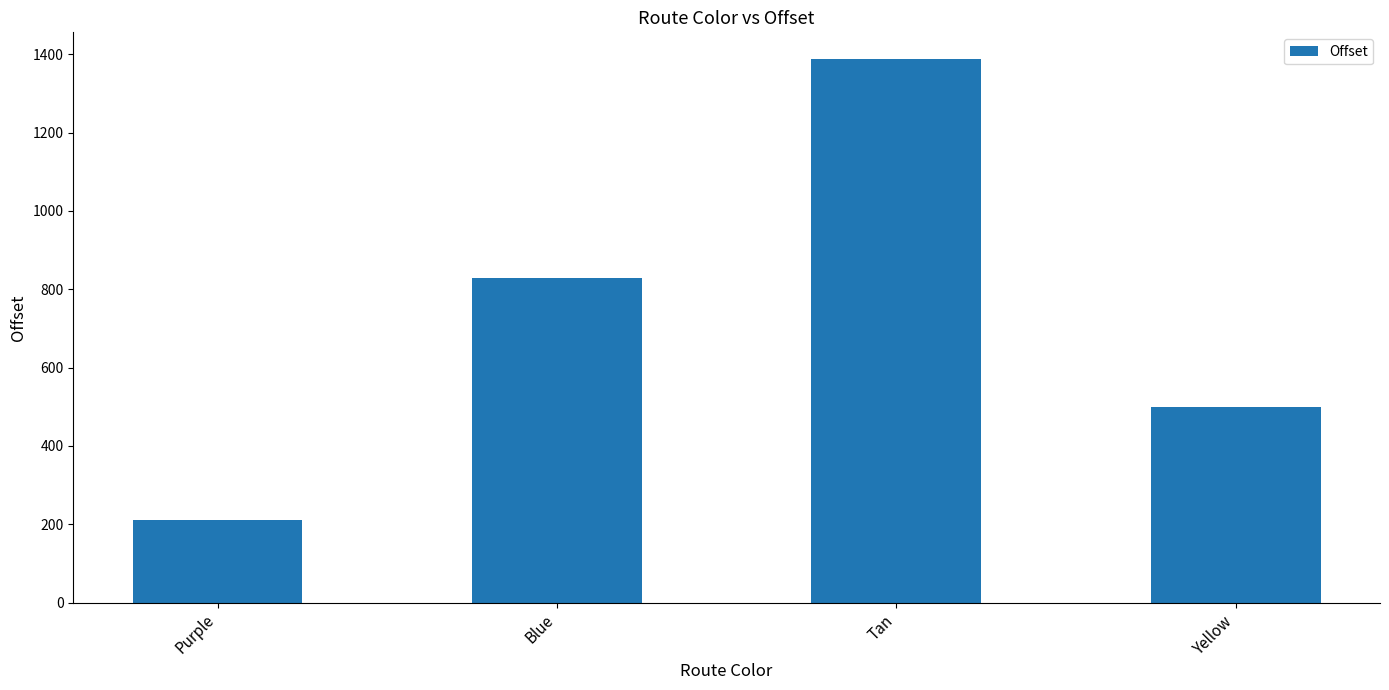

Reading left to right, transcribe all the data shown in this chart.

211.0	829.3	1386.5	498.5